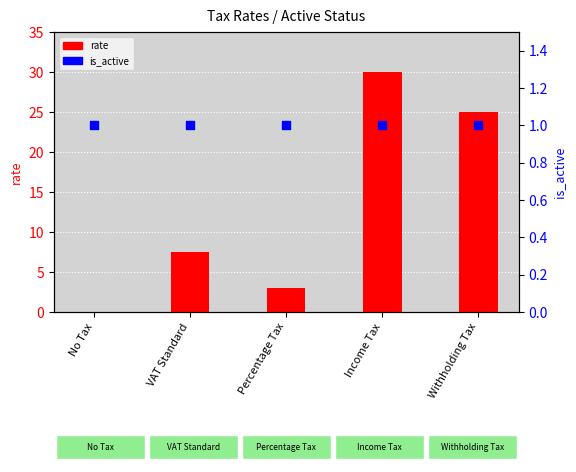

Which series has the largest Y range (max minus min)?

rate